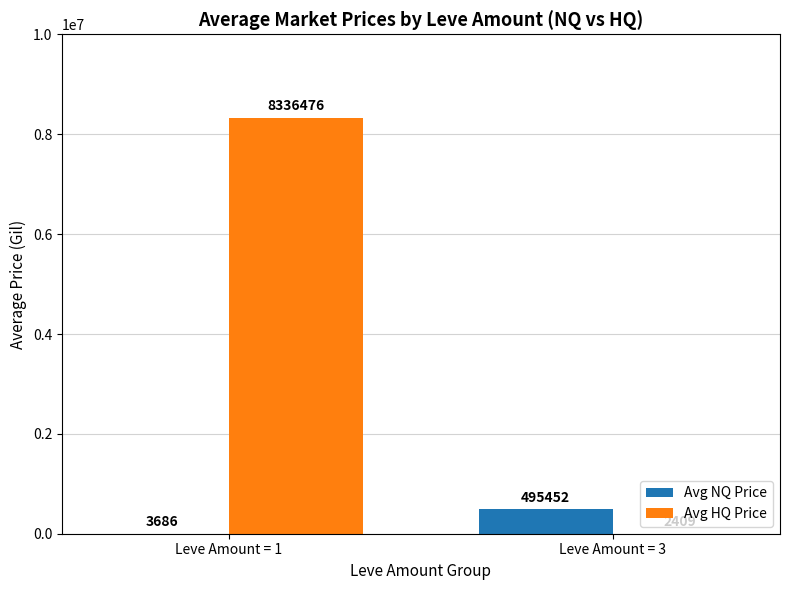

At which label does Avg NQ Price reach its peak?

Leve Amount = 3